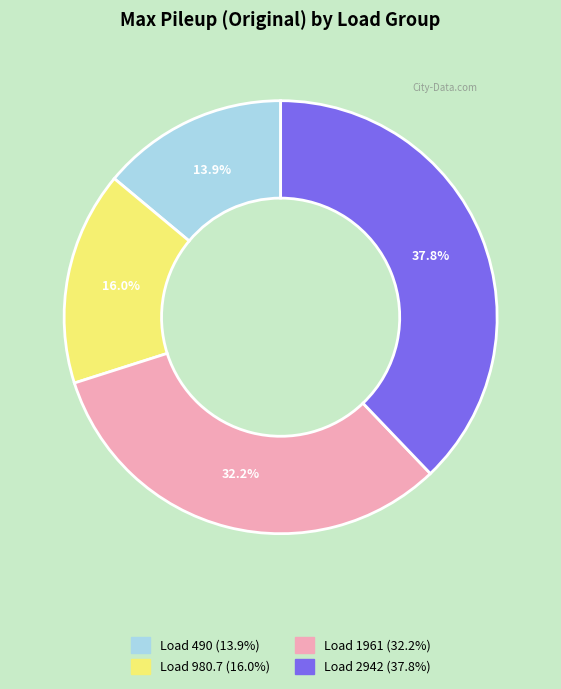

Is there any slice that represents more than half of the pie?

No